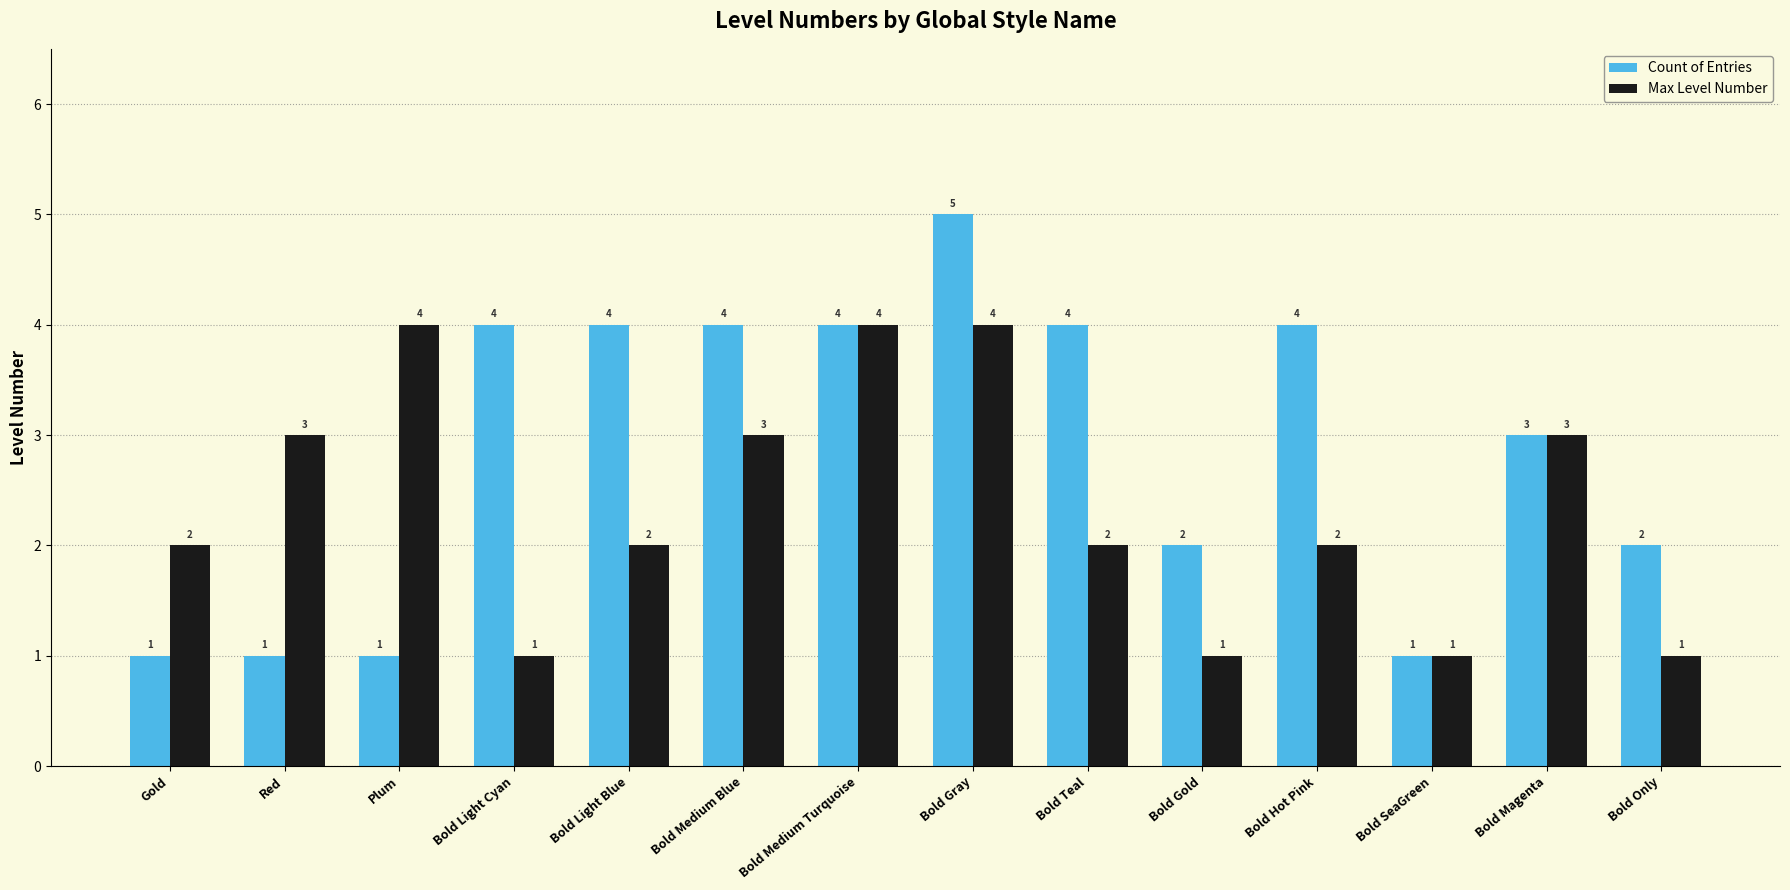

Reading left to right, extract all data points from this chart.

Count of Entries: Gold=1	Red=1	Plum=1	Bold Light Cyan=4	Bold Light Blue=4	Bold Medium Blue=4	Bold Medium Turquoise=4	Bold Gray=5	Bold Teal=4	Bold Gold=2	Bold Hot Pink=4	Bold SeaGreen=1	Bold Magenta=3	Bold Only=2
Max Level Number: Gold=2	Red=3	Plum=4	Bold Light Cyan=1	Bold Light Blue=2	Bold Medium Blue=3	Bold Medium Turquoise=4	Bold Gray=4	Bold Teal=2	Bold Gold=1	Bold Hot Pink=2	Bold SeaGreen=1	Bold Magenta=3	Bold Only=1